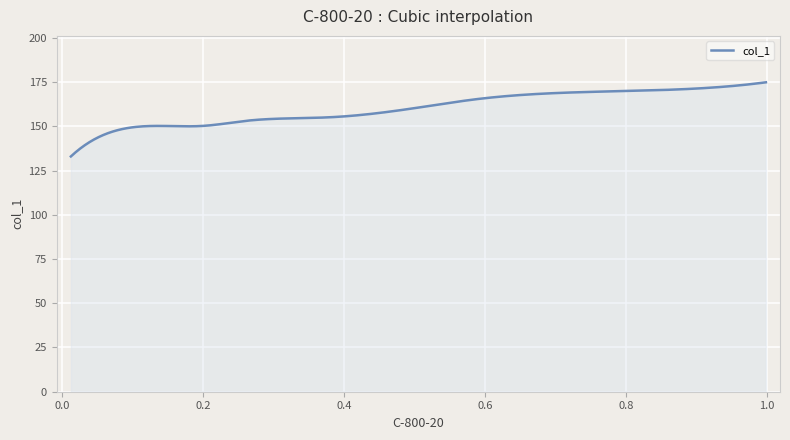

What is the difference between the maximum and minimum values?

41.9